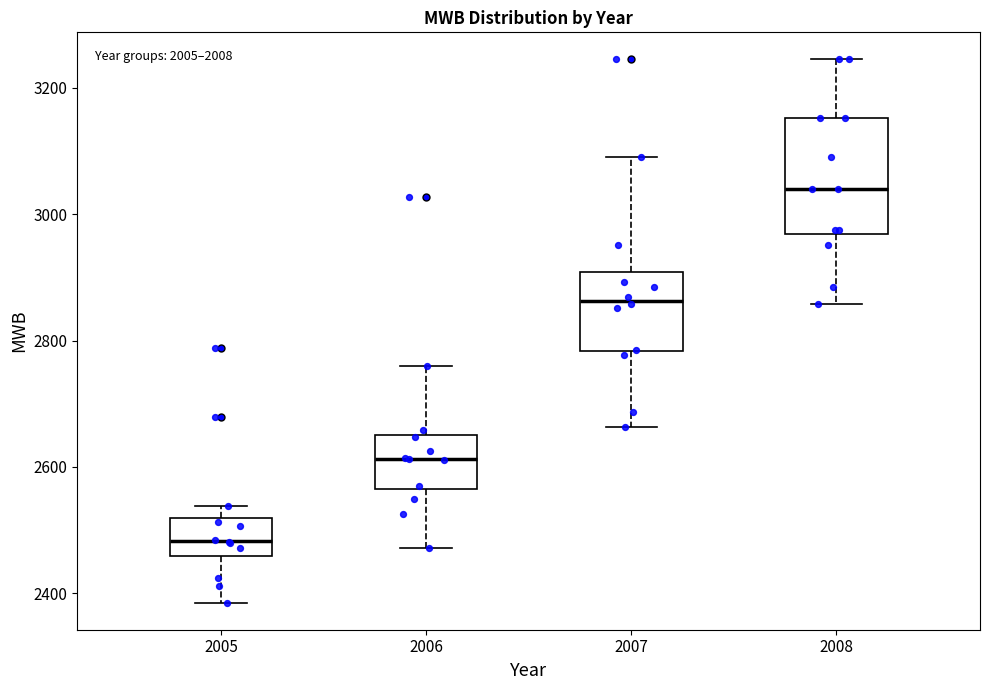

Where does the median line of the box at x = 2006 sit on the y-axis? The values are not printed on the chart, so give them approximately, as read against the axis.

2620